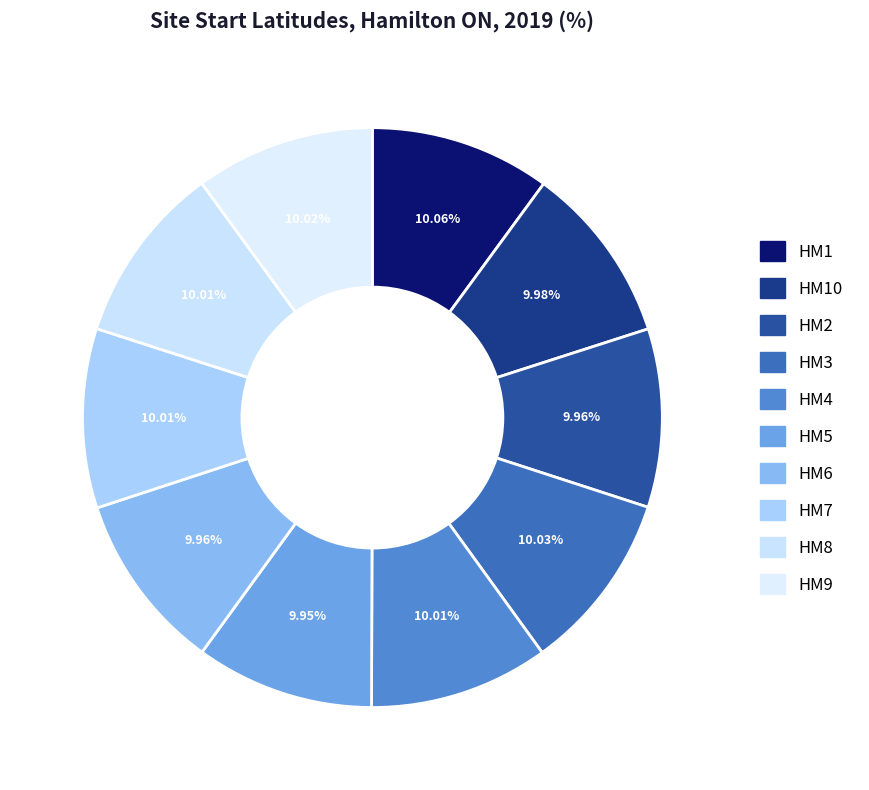

To the nearest percent, what portion does HM7 represent?

10%